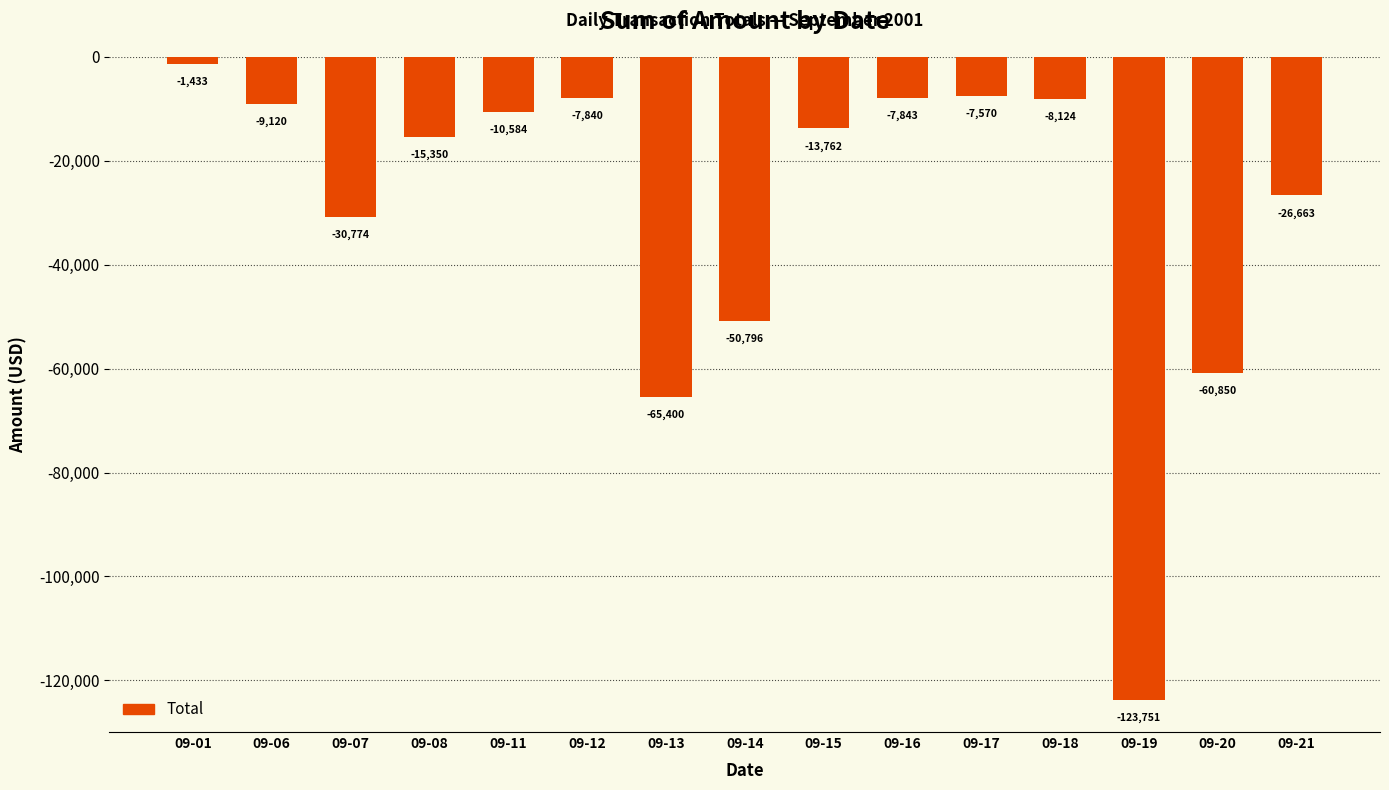

Which has a higher value, 09-13 or 09-18?

09-18